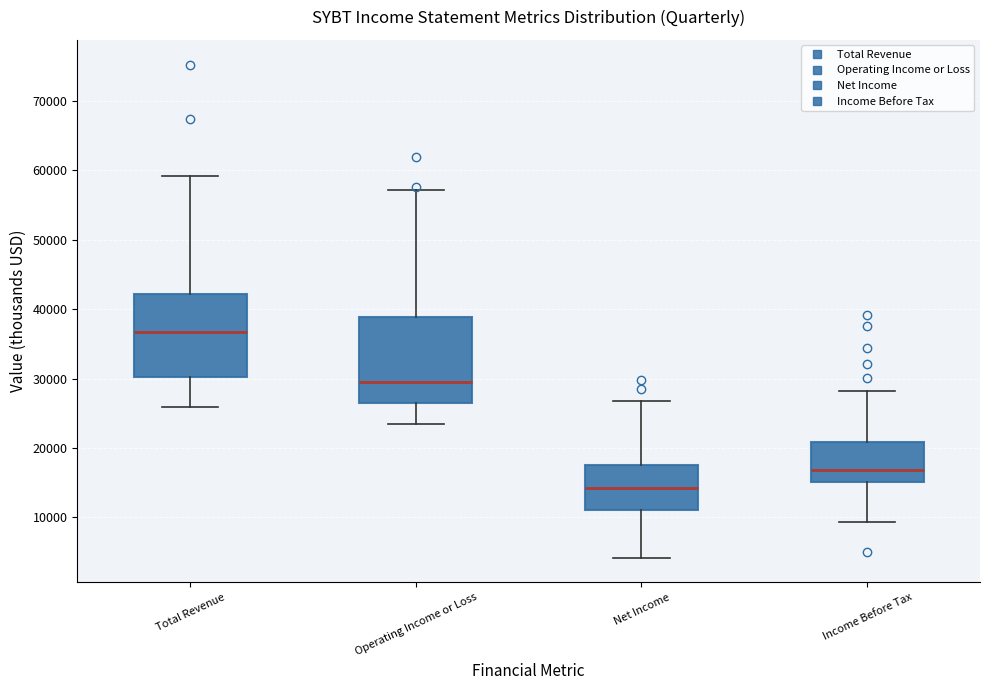

Reading left to right, read every box against the y-axis: the position of its median line, the range the box covers, and the ends of its whiskers. The values are not printed on the chart, so give them approximately, as read against the axis.

Total Revenue: median 37000, box 30000 to 42000, whiskers 26000 to 59000
Operating Income or Loss: median 30000, box 27000 to 39000, whiskers 24000 to 57000
Net Income: median 14000, box 11000 to 18000, whiskers 4000 to 27000
Income Before Tax: median 17000, box 15000 to 21000, whiskers 9000 to 28000